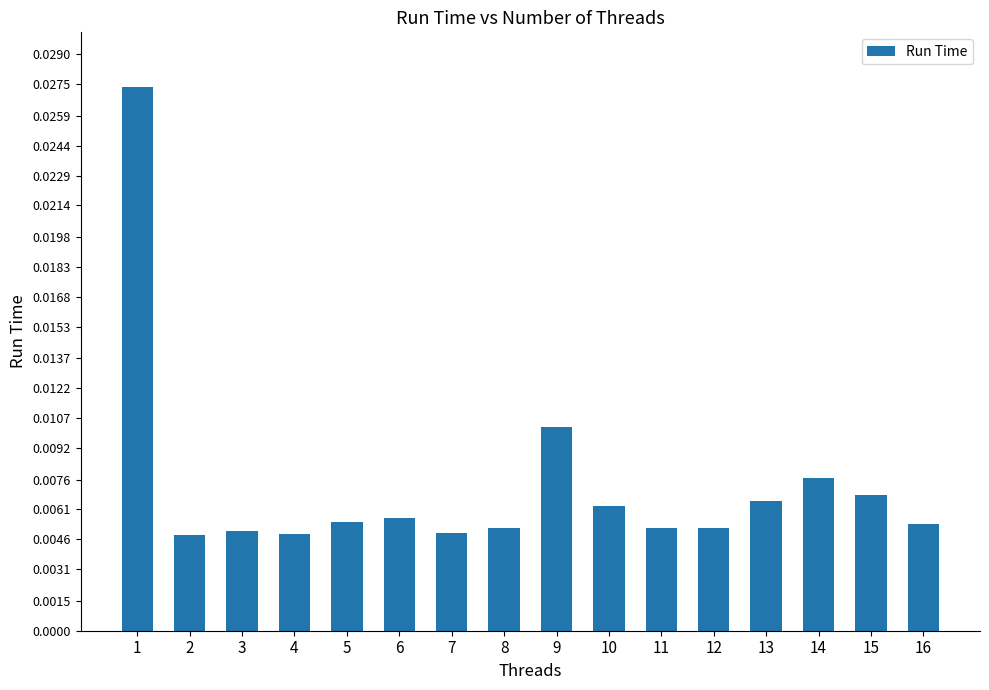

Count the values in the range 0 to 1.

16